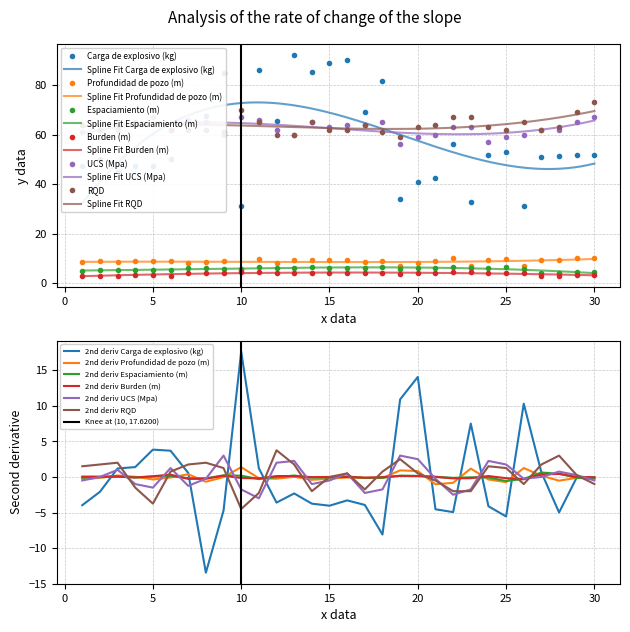

What are all the series names shown in the legend?

Carga de explosivo (kg), Profundidad de pozo (m), Espaciamiento (m), Burden (m), UCS (Mpa), RQD